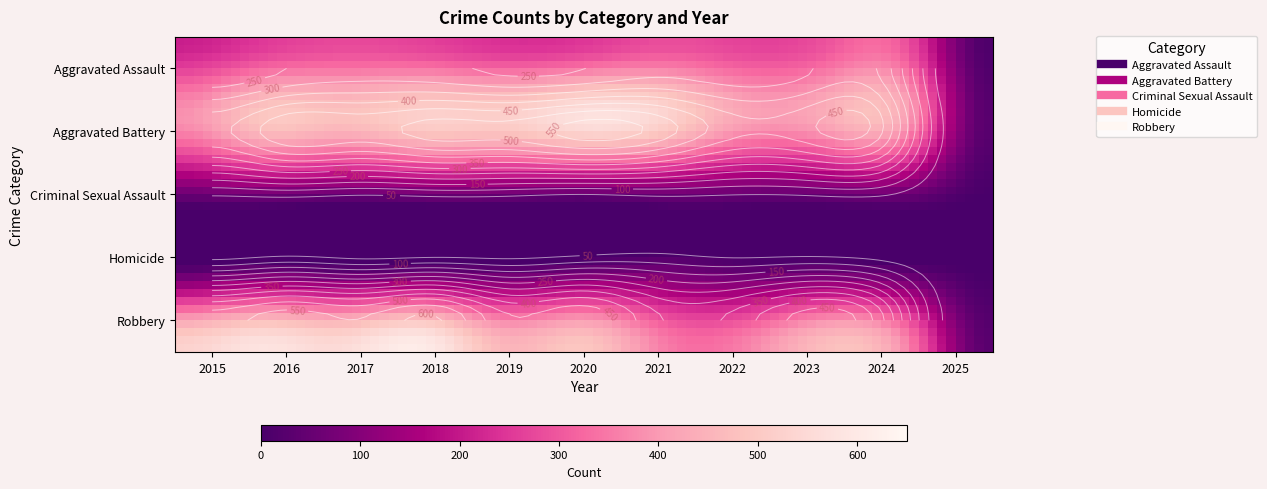

True or false: Robbery has a value of 491 at 2020.

True